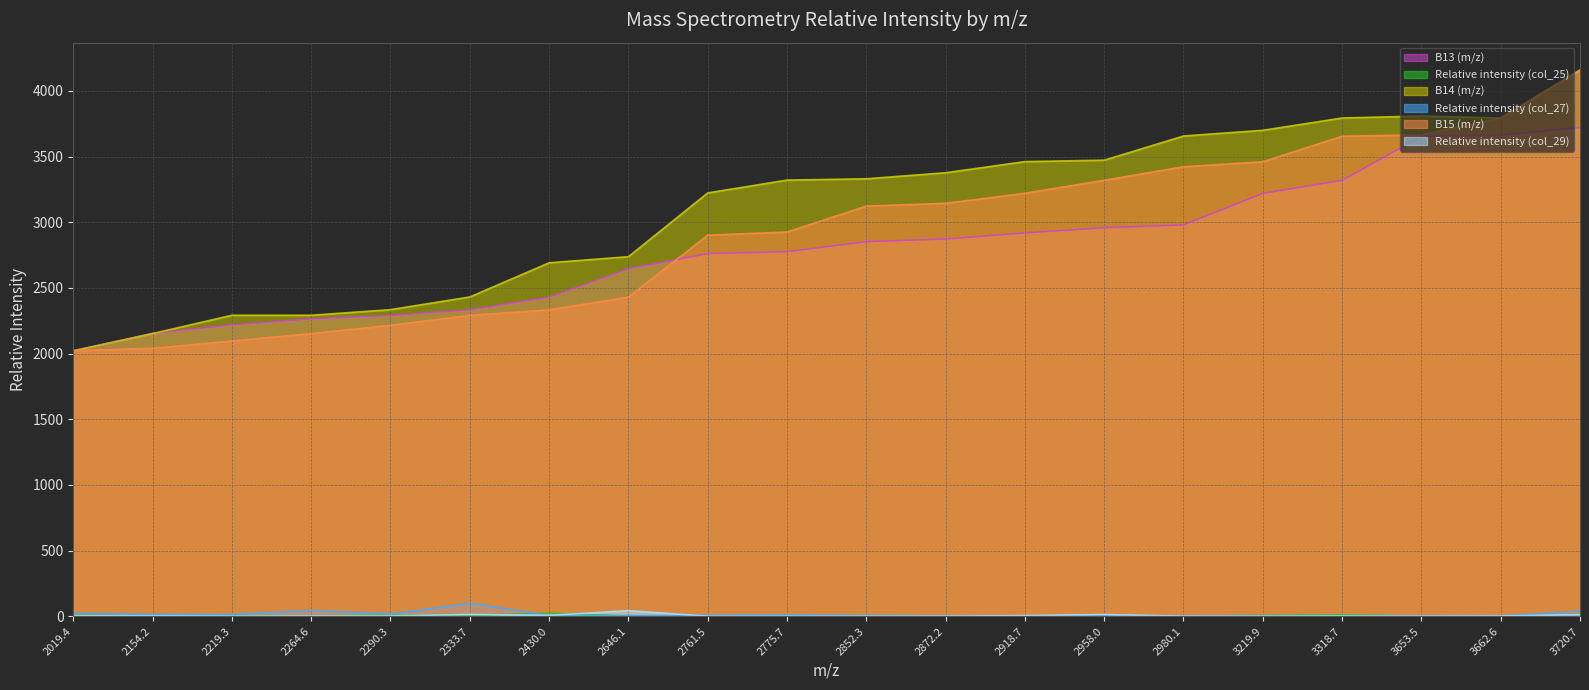

True or false: Relative intensity (col_25) has a value of 3.2 at 2264.6.

True